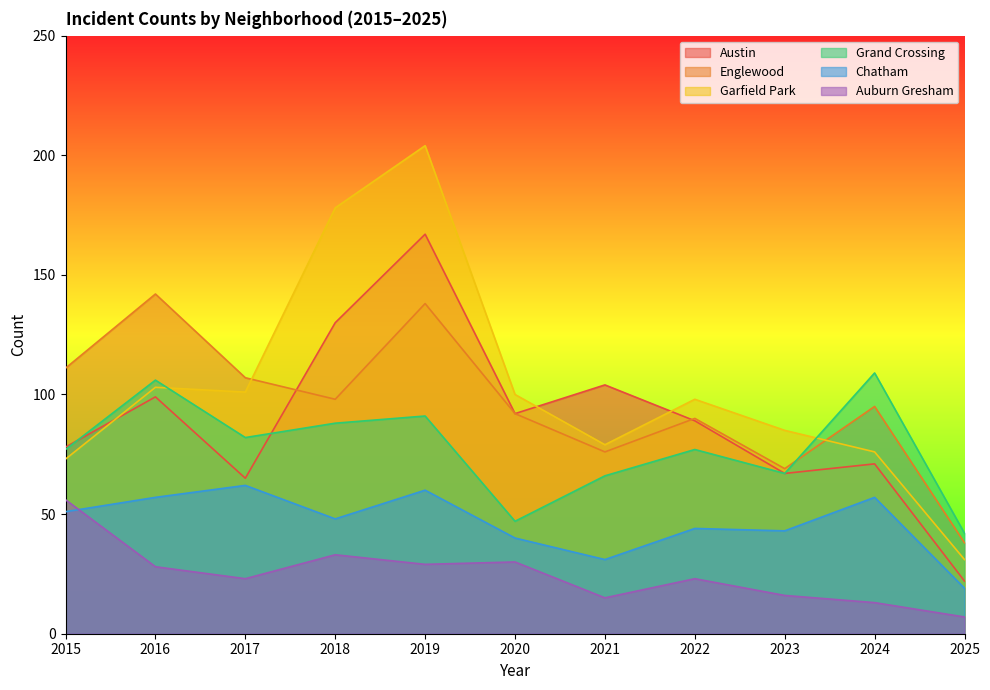

At how many categories does at least one series exceed 184?

1